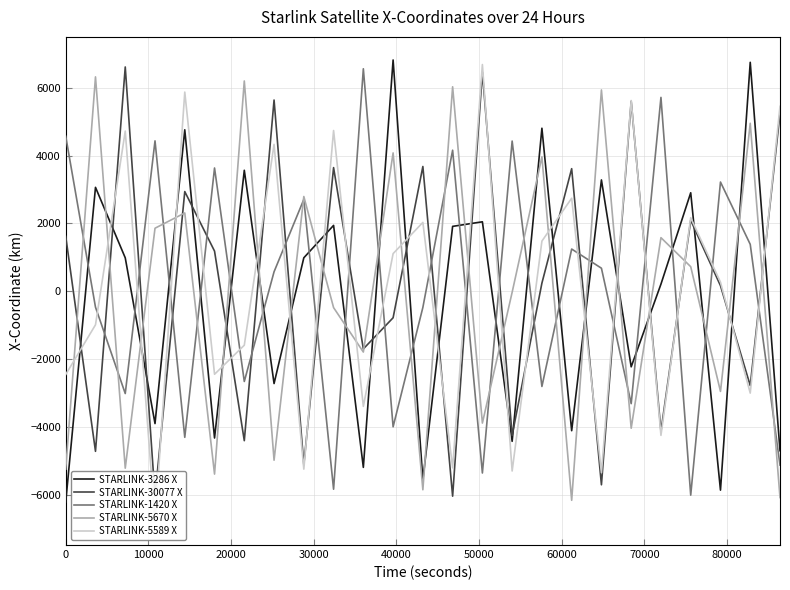

List the series in order of their peak value, lowest first.

STARLINK-5670 X, STARLINK-1420 X, STARLINK-30077 X, STARLINK-5589 X, STARLINK-3286 X